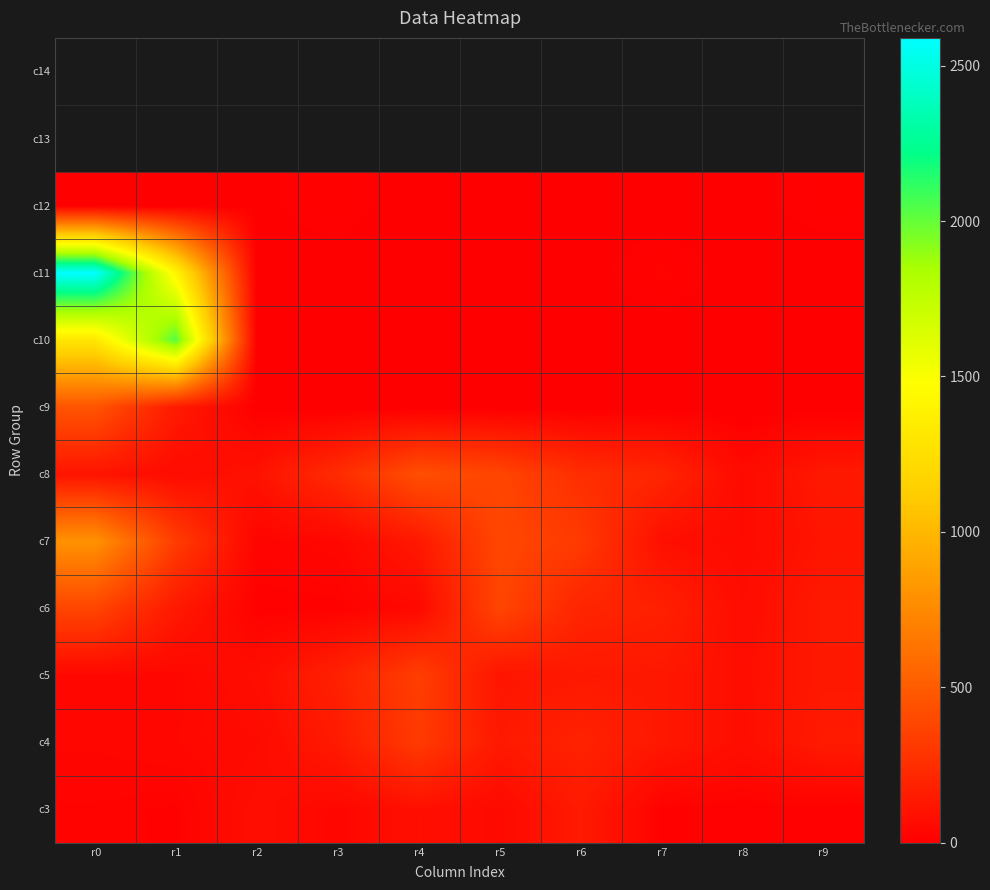

Reading left to right, list all the values displayed in this chart.

c3: r0=24	r1=18	r2=79	r3=40	r4=87	r5=54	r6=144	r7=18	r8=12	r9=13
c4: r0=37	r1=45	r2=58	r3=148	r4=319	r5=138	r6=191	r7=132	r8=80	r9=144
c5: r0=43	r1=42	r2=75	r3=184	r4=340	r5=114	r6=136	r7=131	r8=80	r9=134
c6: r0=378	r1=137	r2=15	r3=16	r4=52	r5=378	r6=202	r7=179	r8=71	r9=140
c7: r0=798	r1=330	r2=28	r3=42	r4=138	r5=388	r6=317	r7=87	r8=60	r9=117
c8: r0=110	r1=67	r2=102	r3=240	r4=429	r5=379	r6=250	r7=206	r8=58	r9=137
c9: r0=461	r1=143	r2=0	r3=0	r4=0	r5=0	r6=0	r7=0	r8=0	r9=0
c10: r0=1306	r1=2033	r2=2	r3=1	r4=3	r5=7	r6=0	r7=0	r8=2	r9=3
c11: r0=2589	r1=1411	r2=0	r3=0	r4=0	r5=0	r6=3	r7=24	r8=0	r9=0
c12: r0=3	r1=0	r2=6	r3=20	r4=0	r5=0	r6=0	r7=0	r8=5	r9=17